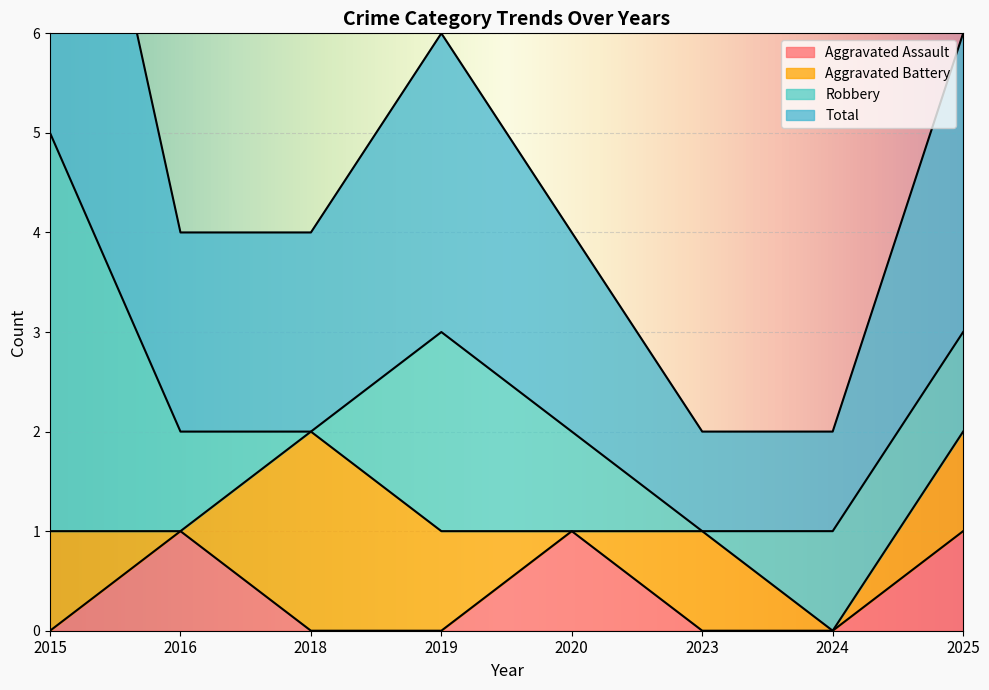

True or false: Aggravated Assault has a value of -1 at 2019.

False